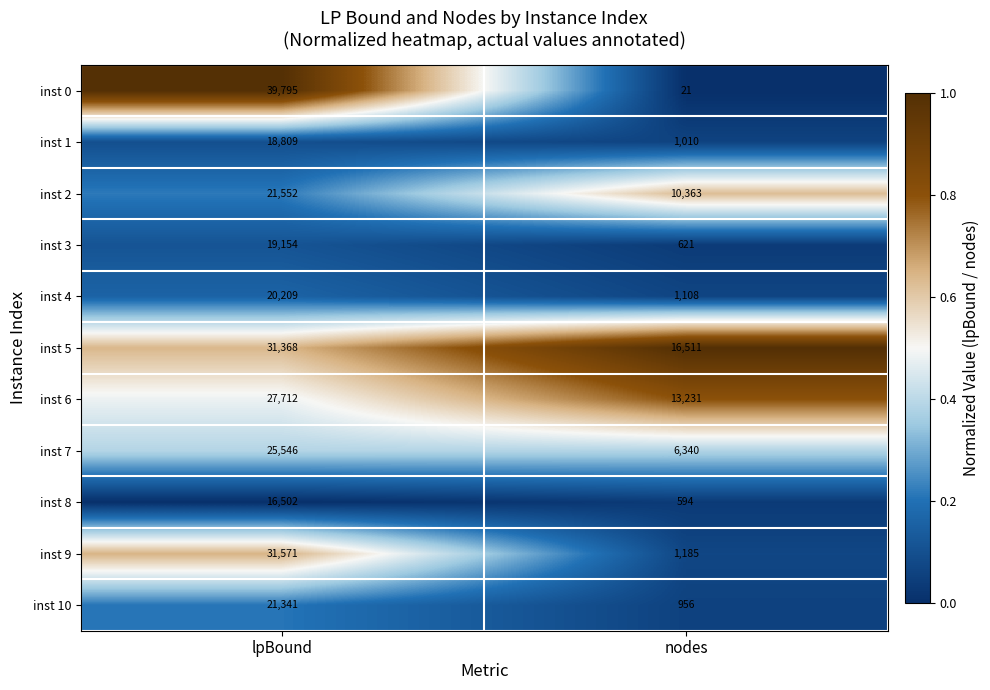

Reading left to right, extract all data points from this chart.

inst 0: 39795	21
inst 1: 18809	1010
inst 2: 21552	10363
inst 3: 19154	621
inst 4: 20209	1108
inst 5: 31368	16511
inst 6: 27712	13231
inst 7: 25546	6340
inst 8: 16502	594
inst 9: 31571	1185
inst 10: 21341	956